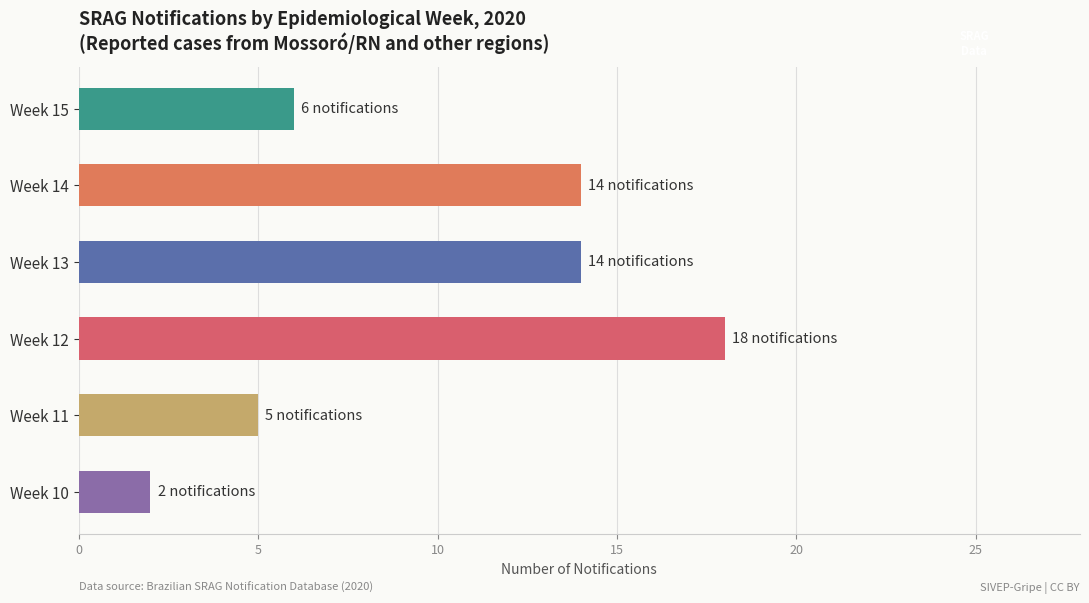

What is the sum of all values?

59